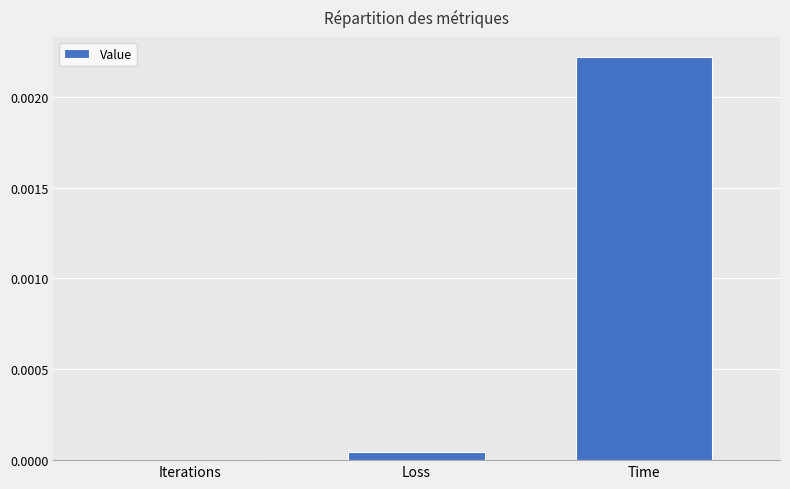

The chart shows a value of 0.0 at Time. True or false?

True